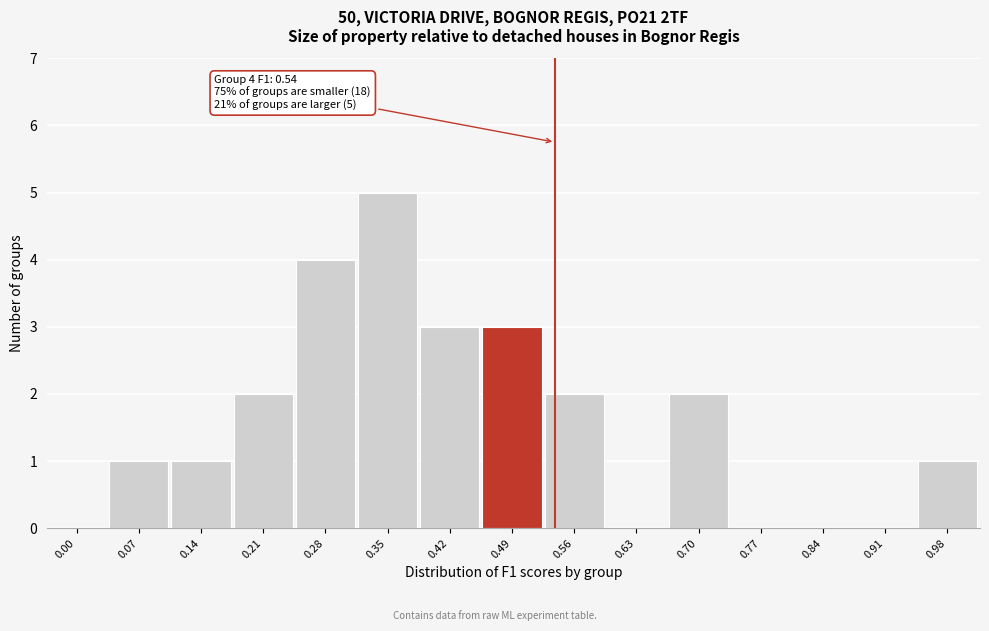

Reading left to right, what are all the values shown in this chart?

0.00=0	0.07=1	0.14=1	0.21=2	0.28=4	0.35=5	0.42=3	0.49=3	0.56=2	0.63=0	0.70=2	0.77=0	0.84=0	0.91=0	0.98=1